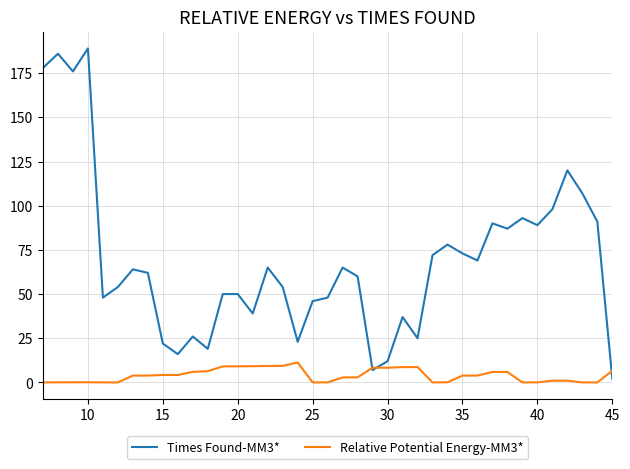

What is the highest value of the Relative Potential Energy-MM3* series?

11.3